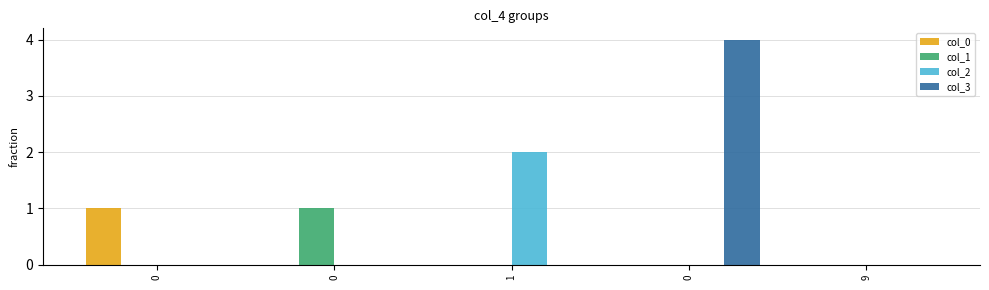

What is the sum of the col_0 values at 0 and 0?

1